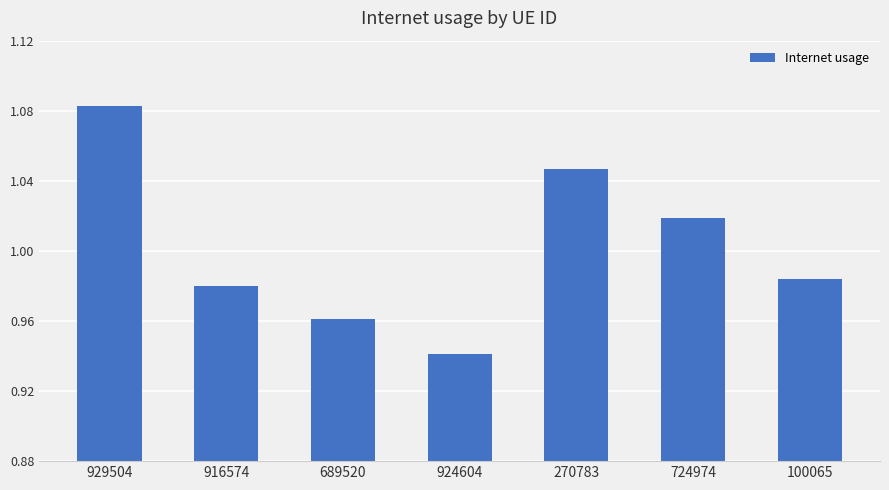

Rank the categories by value from highest to lowest.

929504, 270783, 724974, 100065, 916574, 689520, 924604